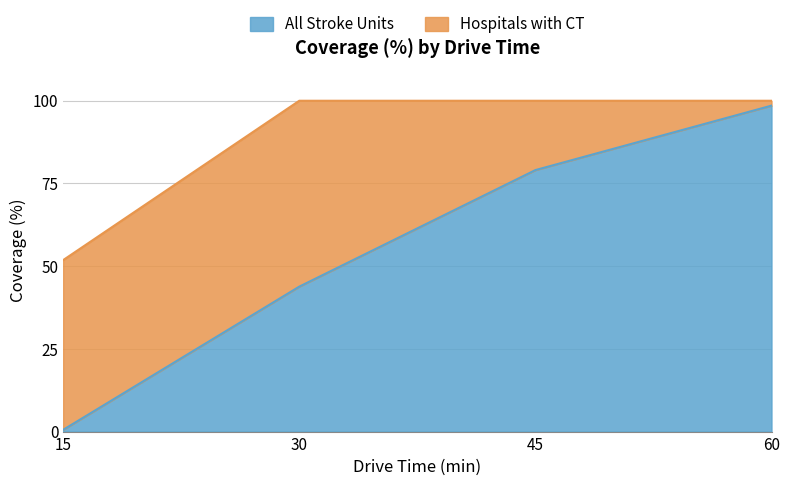

What is the value of the Hospitals with CT point at the 1st from the left?

51.8